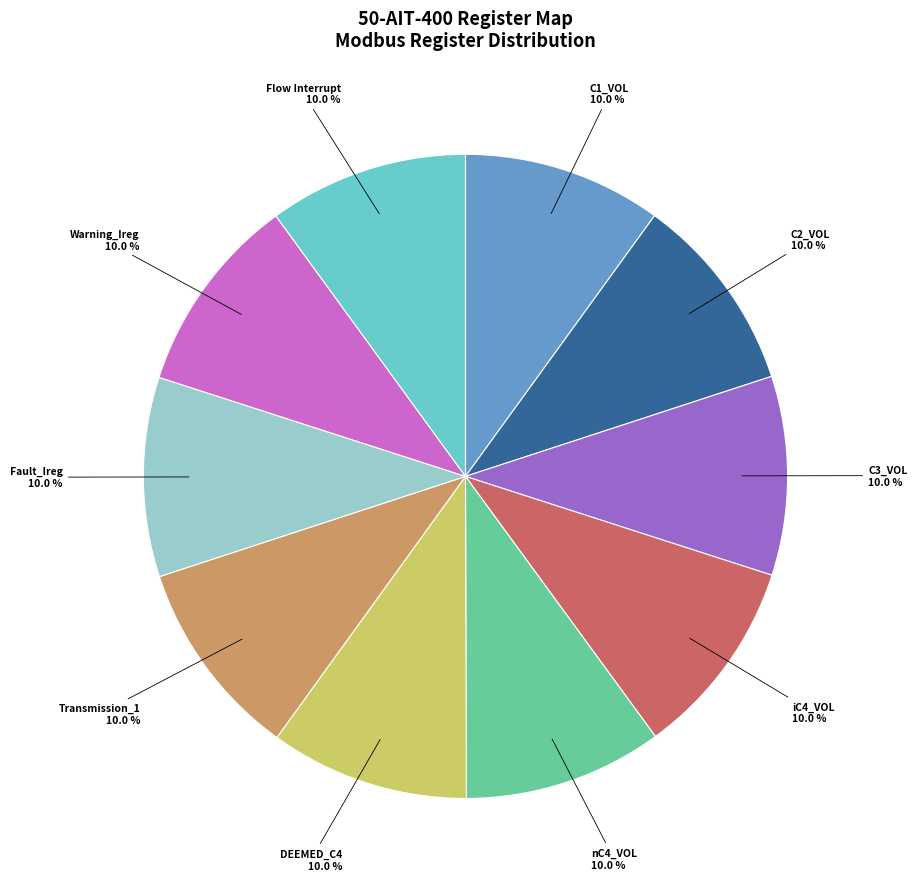

Do Transmission_1 and Fault_Ireg together represent more than half of the pie?

No